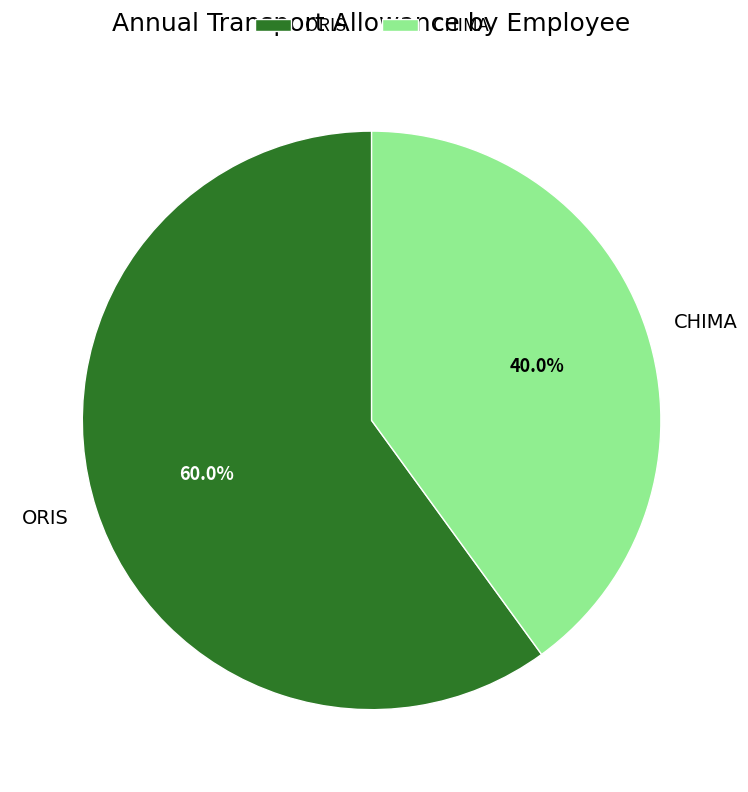

What percentage do ORIS and CHIMA together represent?

100.0%